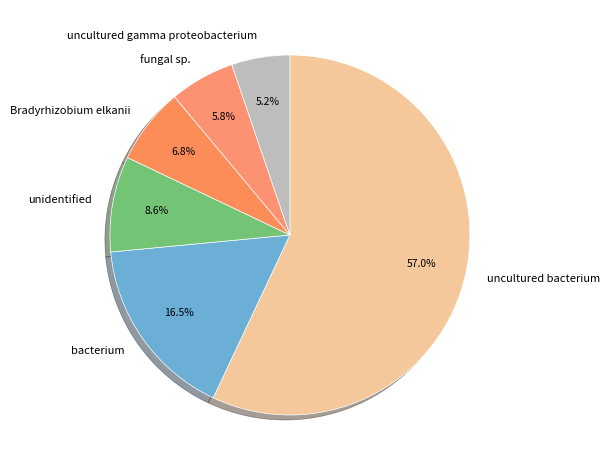

How many slices are in this pie chart?

6